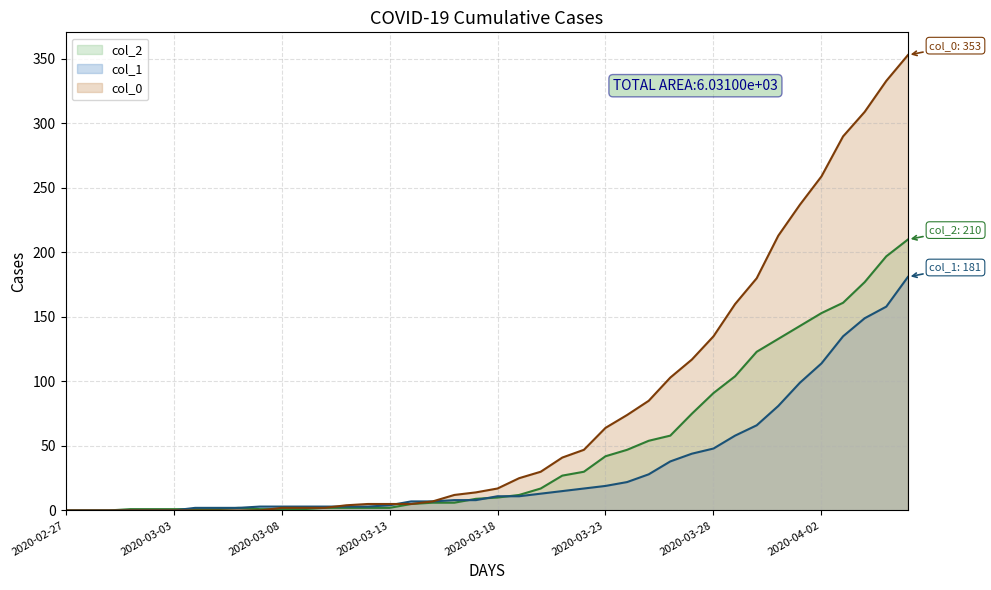

At how many categories does at least one series exceed 245?

5